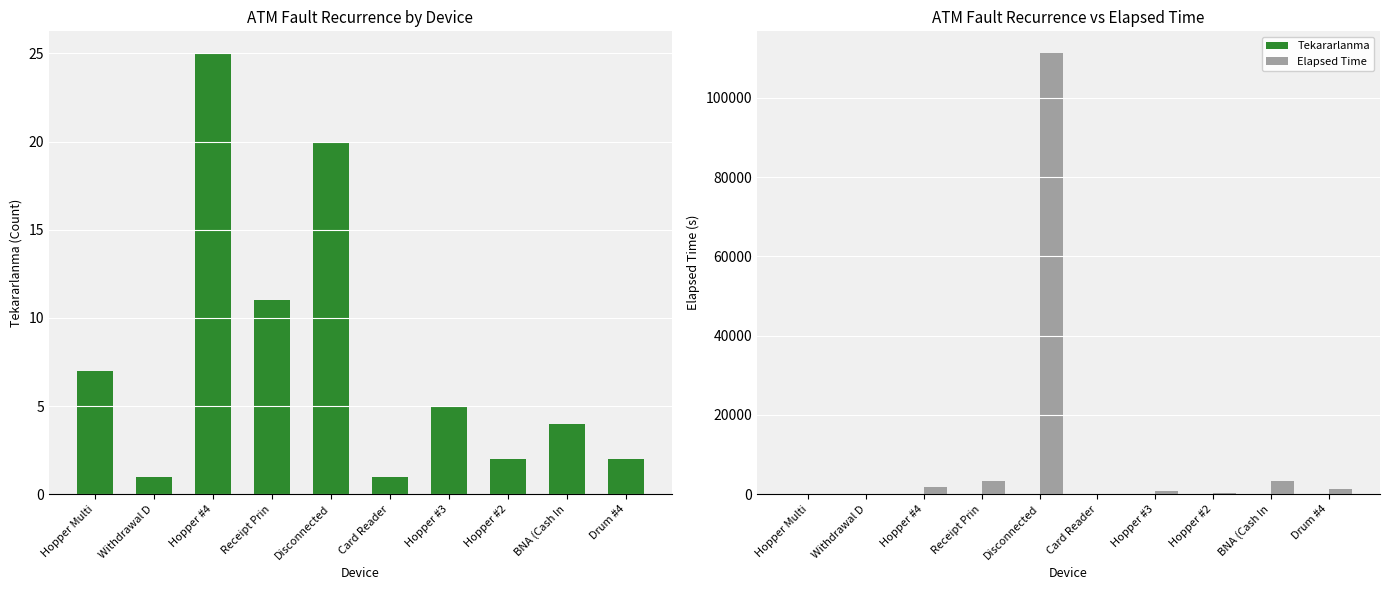

Reading right to left, transcribe all the data shown in this chart.

Tekararlanma: Drum #4=2	BNA (Cash In=4	Hopper #2=2	Hopper #3=5	Card Reader=1	Disconnected=20	Receipt Prin=11	Hopper #4=25	Withdrawal D=1	Hopper Multi=7
Elapsed Time: Drum #4=1335	BNA (Cash In=3260	Hopper #2=305	Hopper #3=740	Card Reader=35	Disconnected=111240	Receipt Prin=3210	Hopper #4=1723	Withdrawal D=0	Hopper Multi=85